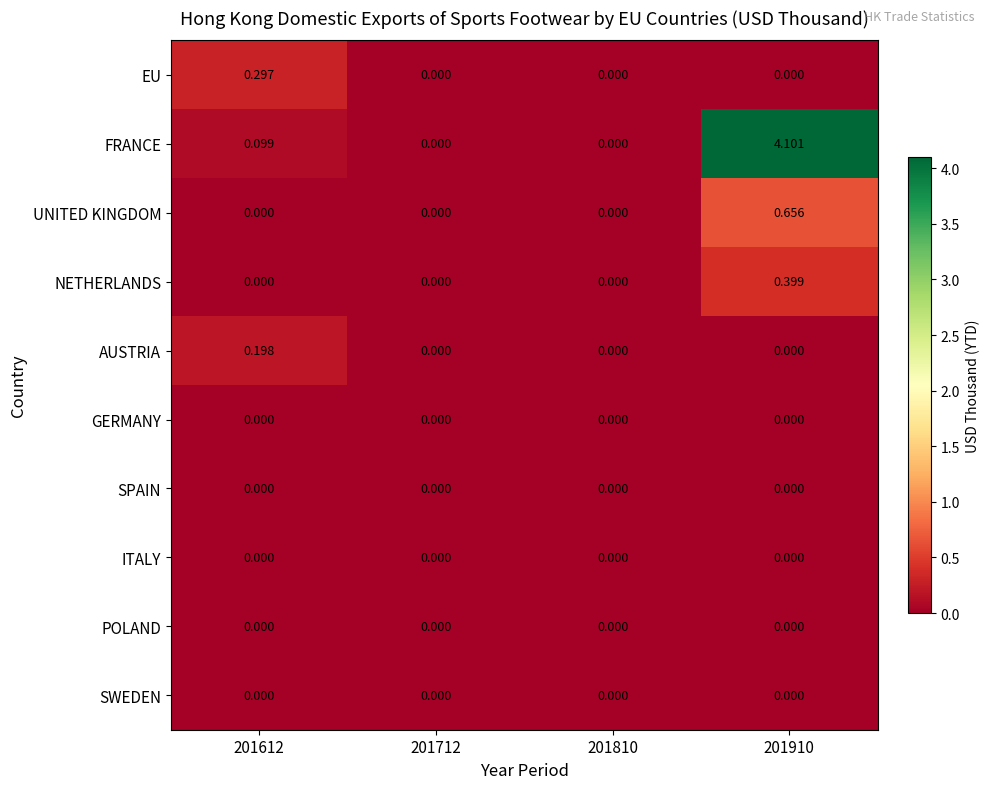

What is the total value across all series at 201612?

0.6